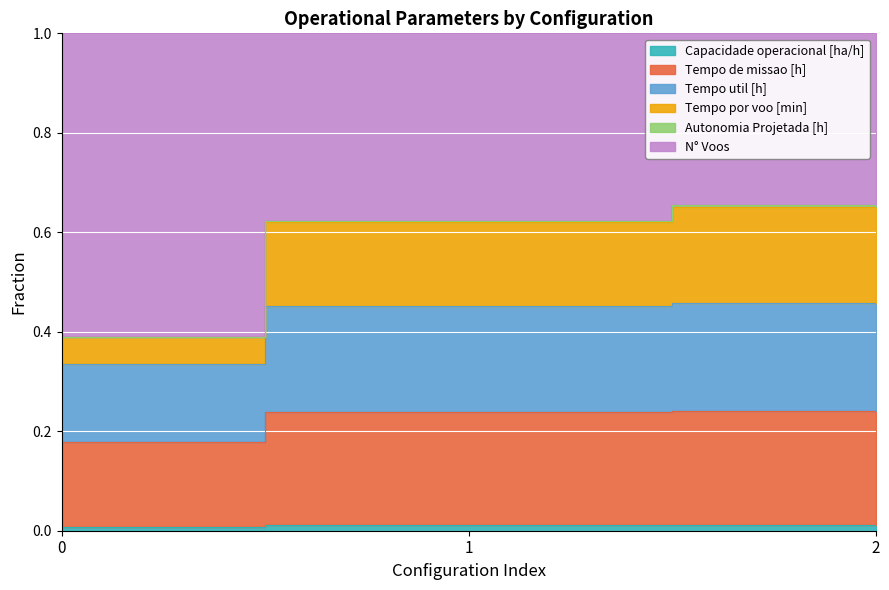

At which category does the chart reach its peak across all series?

2